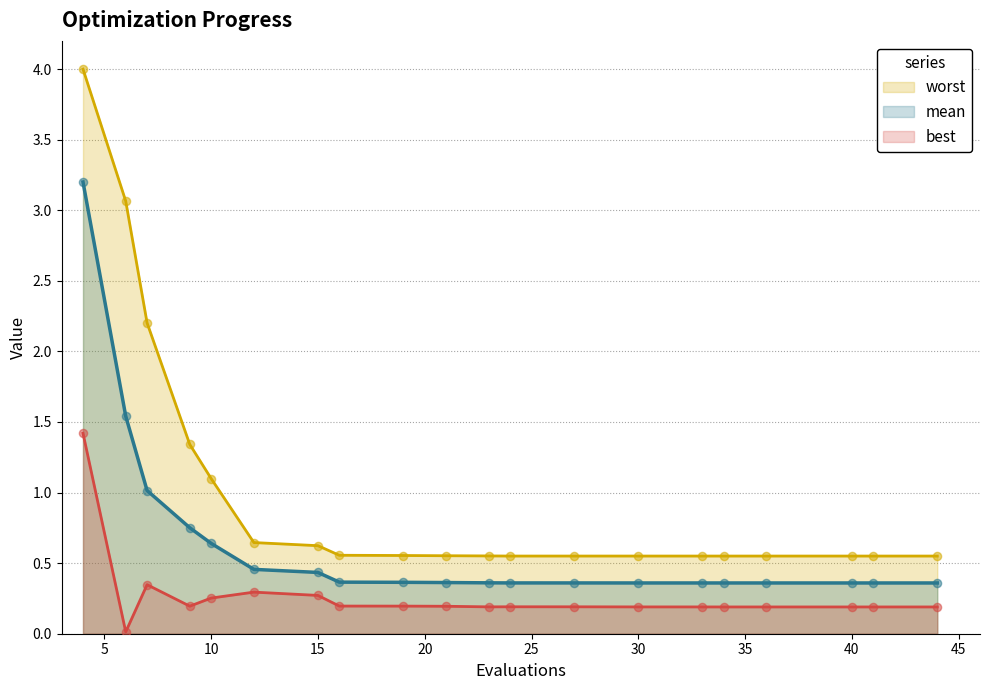

Which series has the widest spread of Y values?

worst